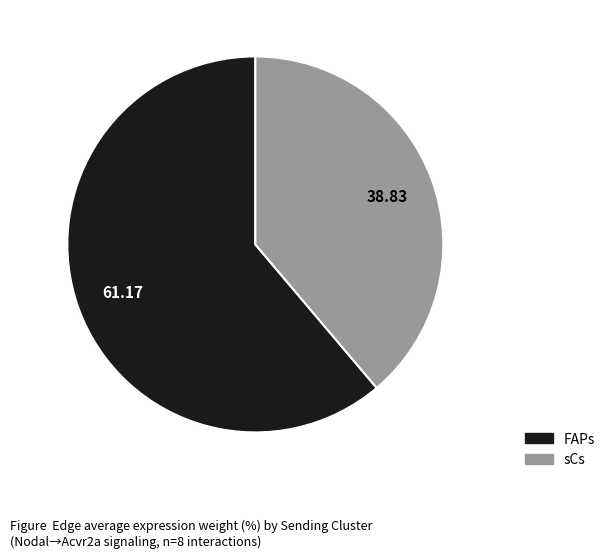

Does sCs account for over 50% of the chart?

No